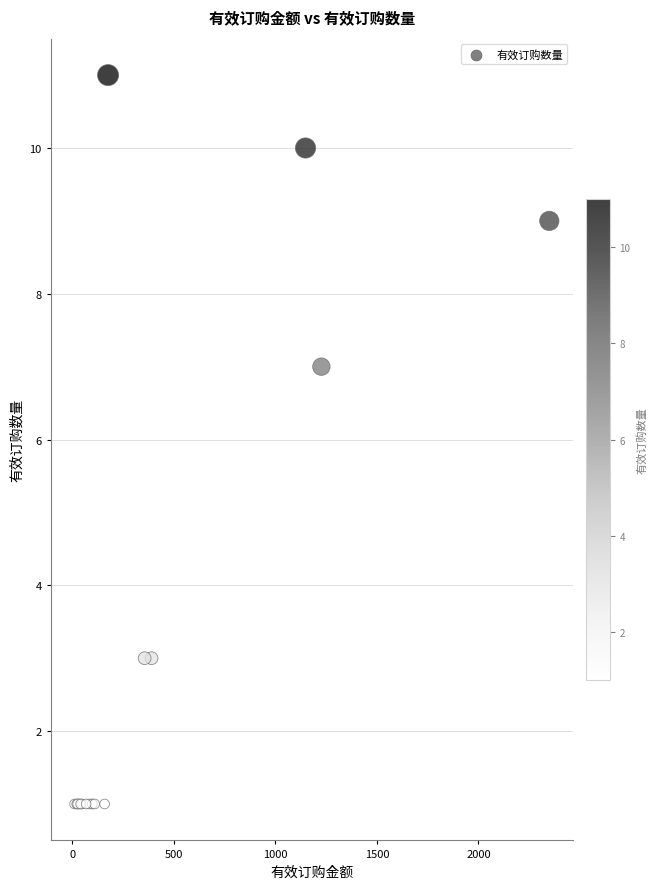

What Y value in the scatter plot is closest to 6?

7